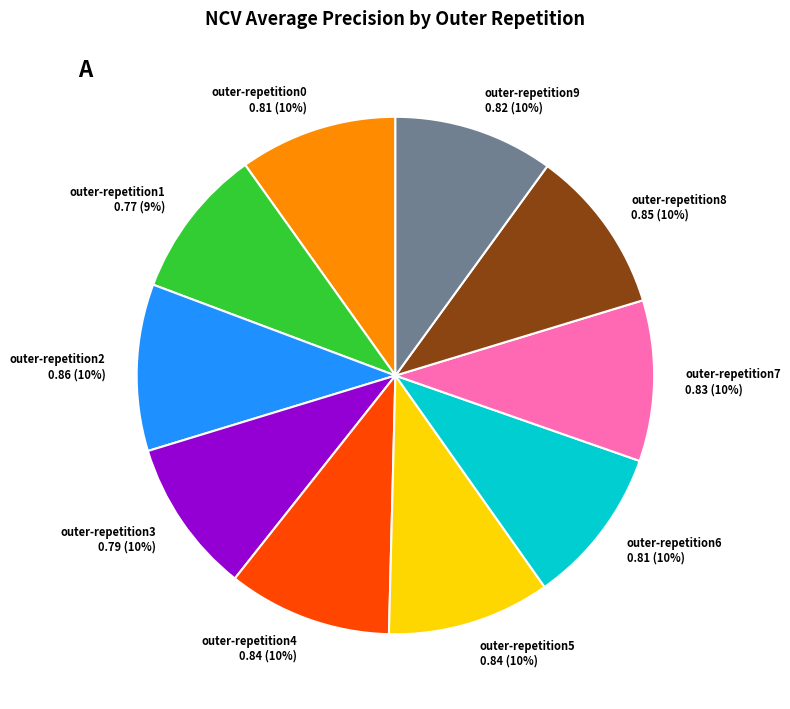

Is there a majority slice in this chart?

No